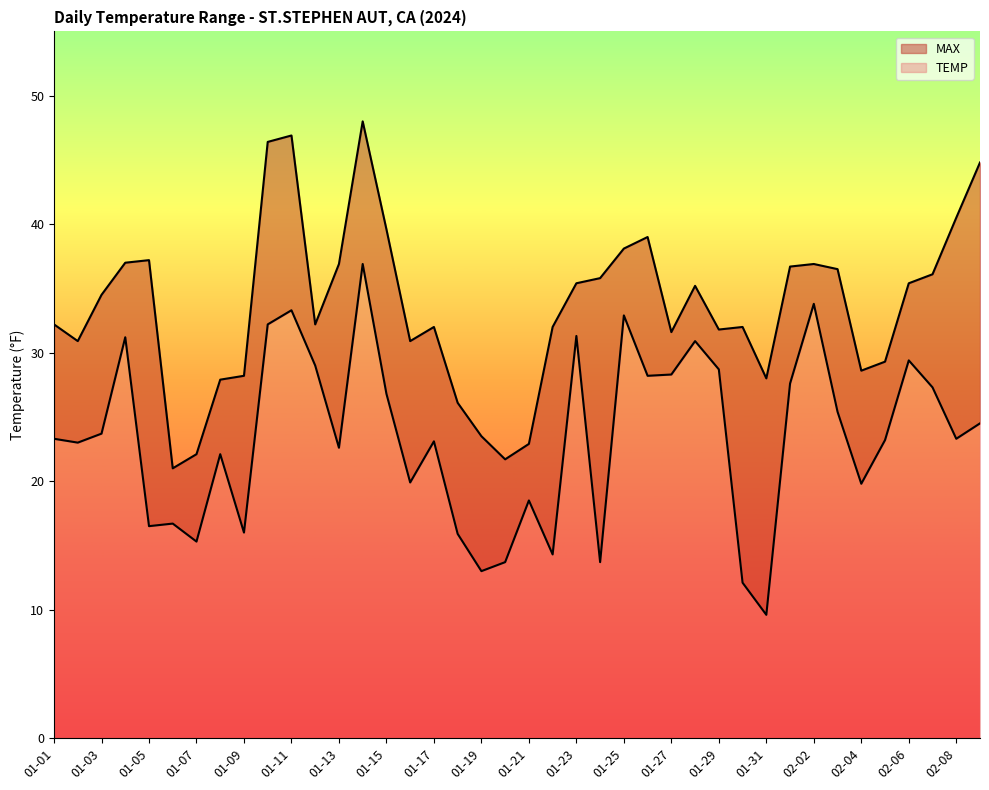

Which series changed the most between 01-07 and 01-11?

MAX